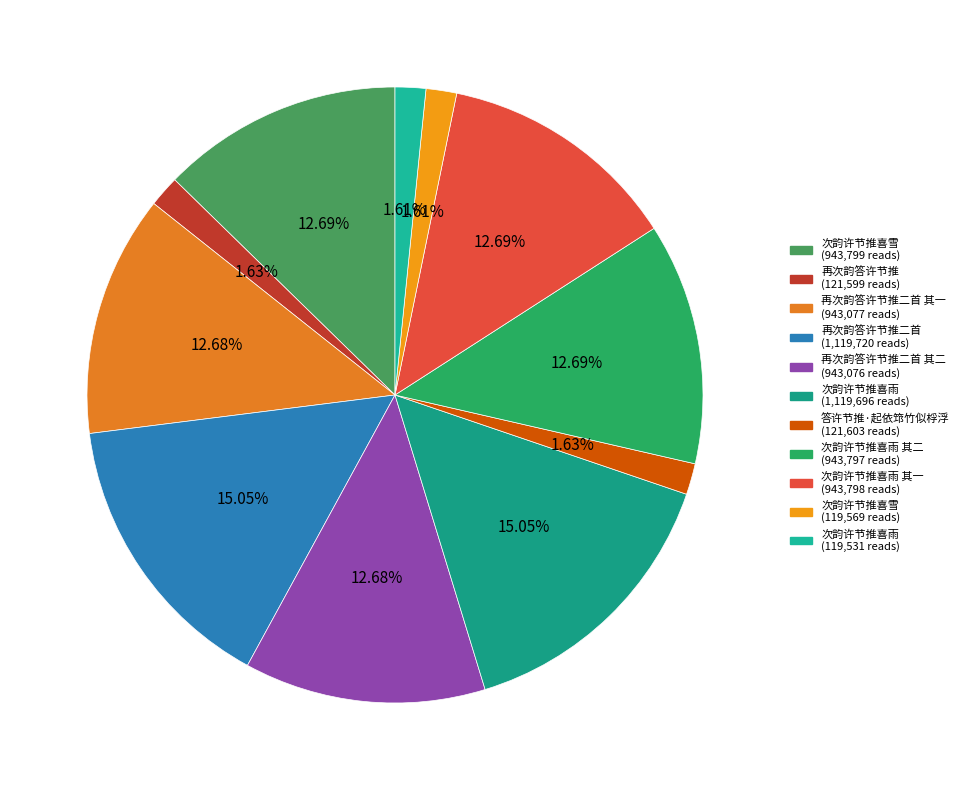

How many segments does this pie chart have?

11